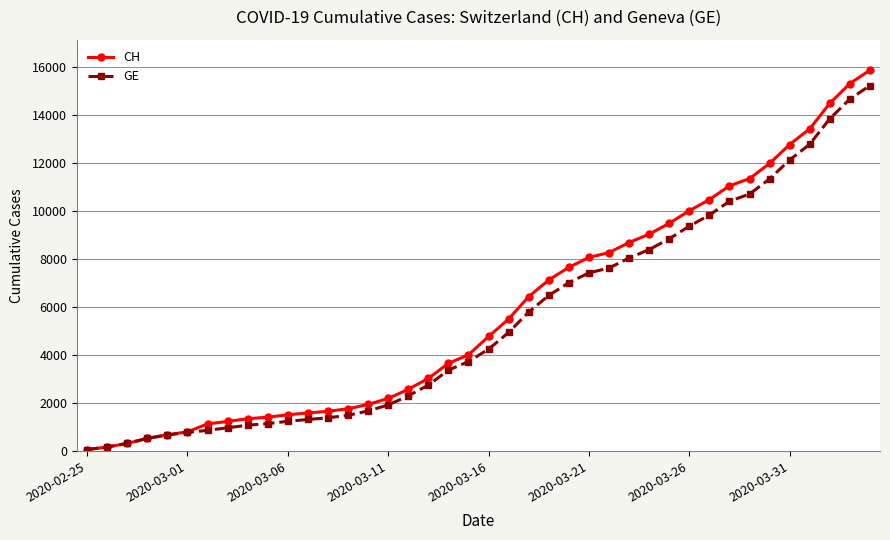

Which series has the widest spread of values?

CH